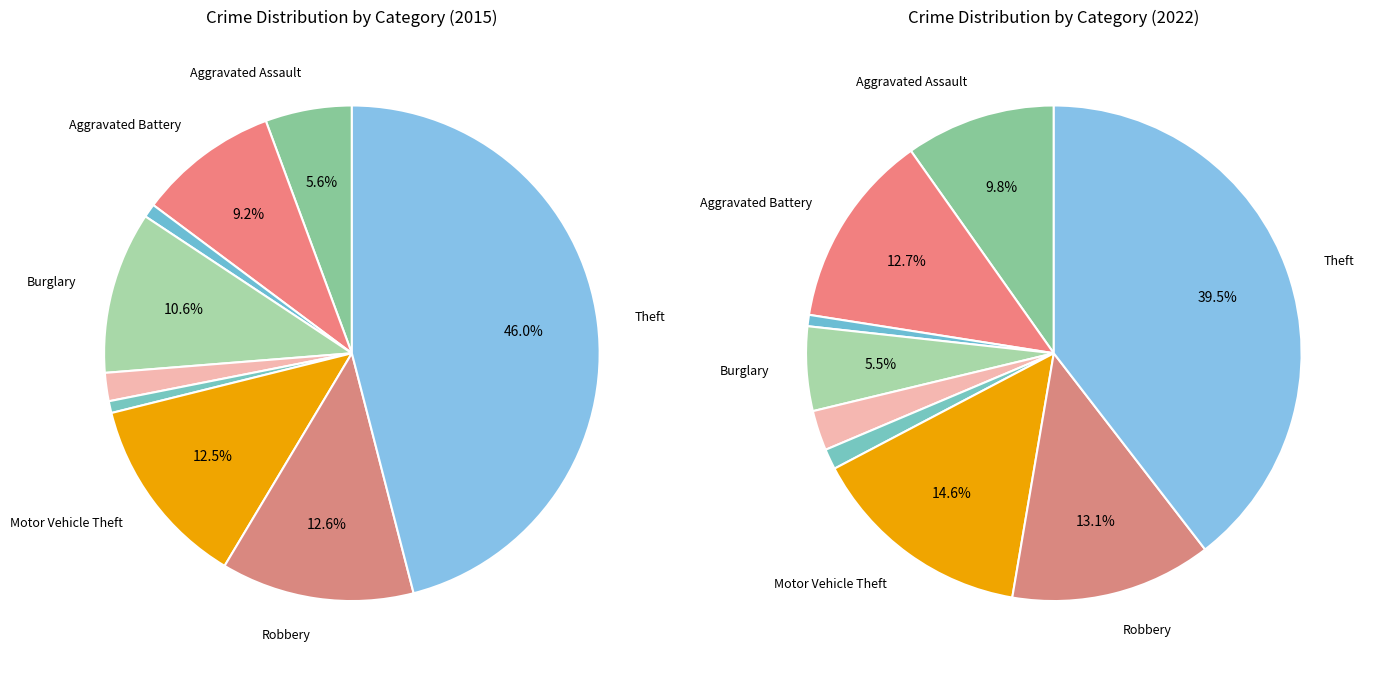

What percentage is the Criminal Sexual Assault slice, to the nearest percent?

3%